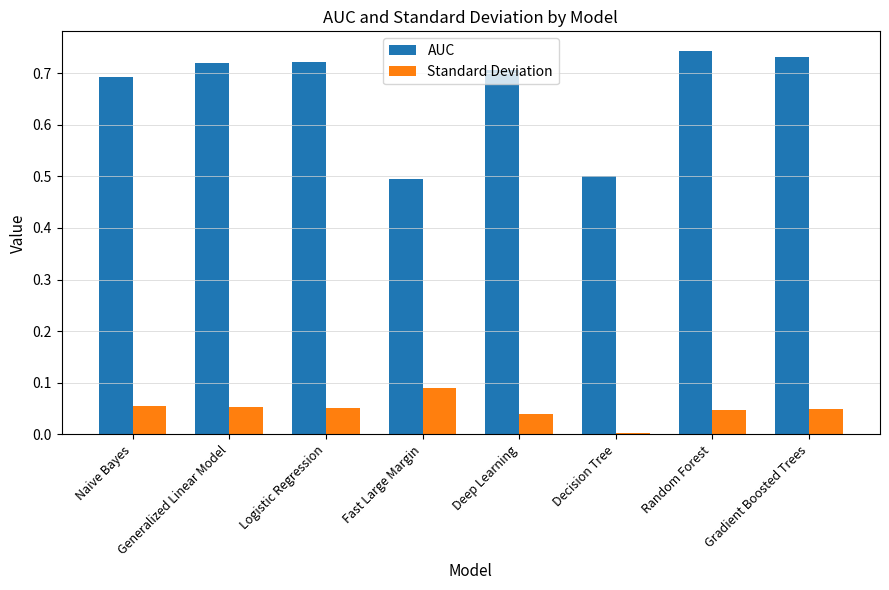

Is the value of AUC at Naive Bayes greater than the value of Standard Deviation at Random Forest?

Yes